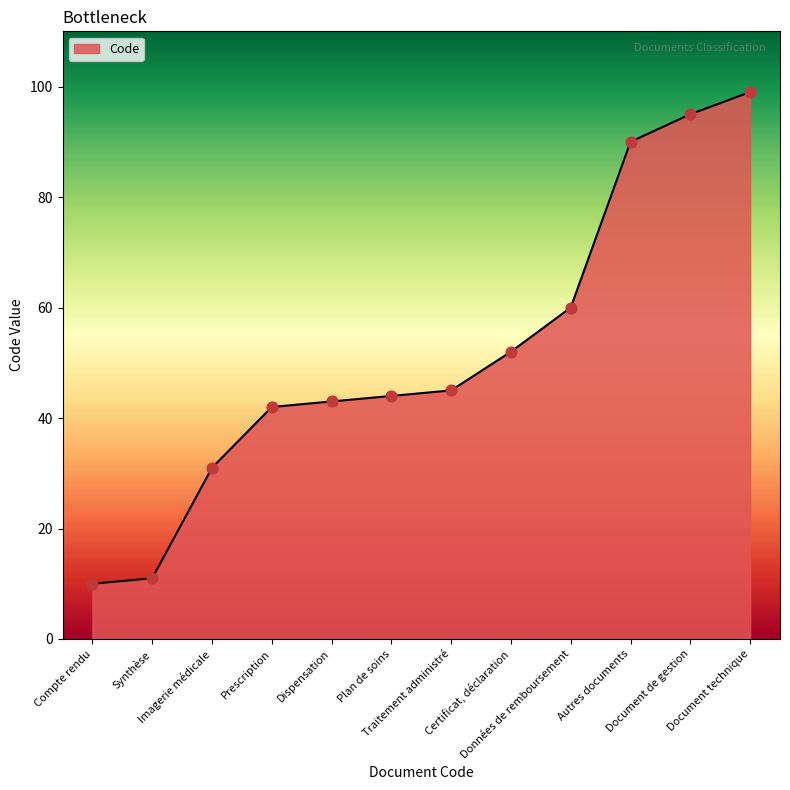

What is the ratio of the value at Données de remboursement to the value at Document de gestion?

0.6